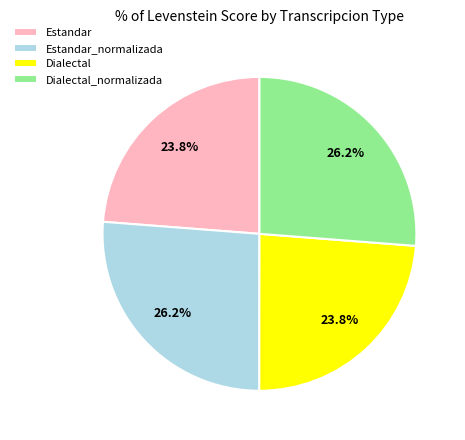

What percentage is the Estandar_normalizada slice, to the nearest percent?

26%